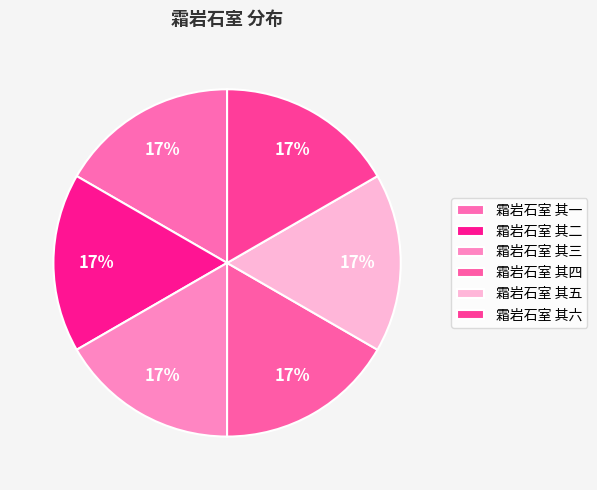

Does 霜岩石室 其二 represent more than half of the total?

No